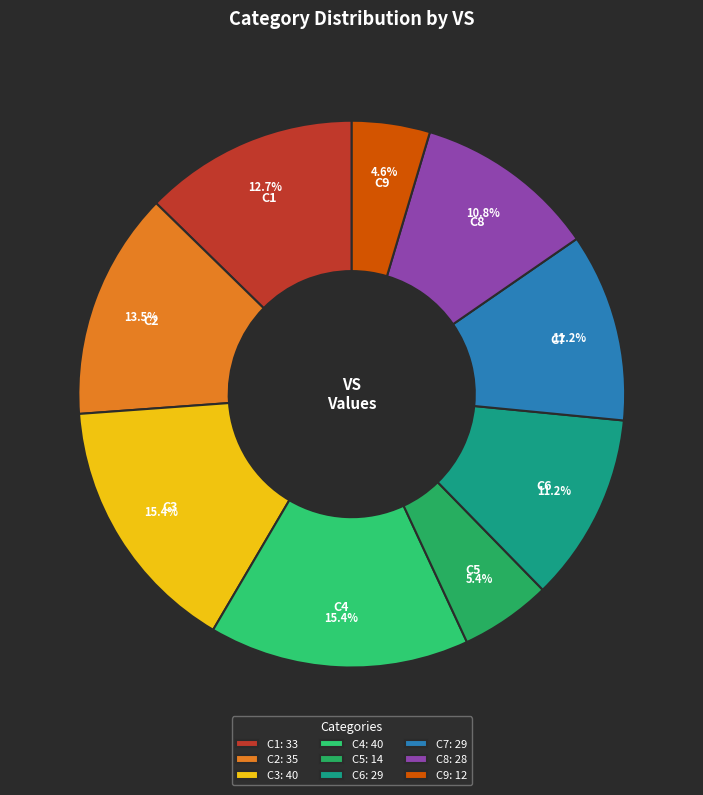

What percentage is the C1 slice, to the nearest percent?

13%